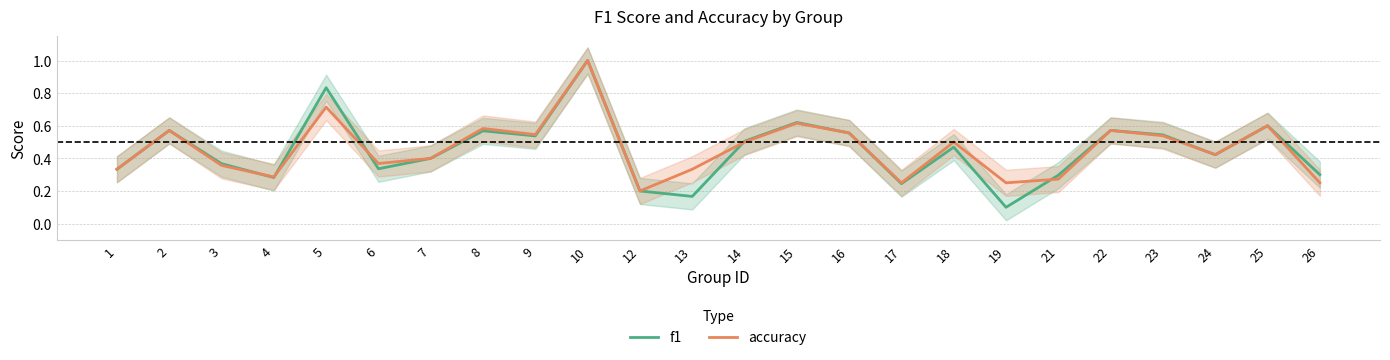

How many f1 values are between 0 and 1?

24